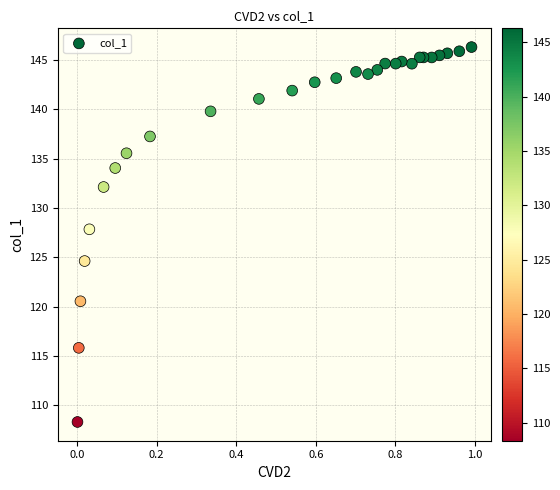

What Y value in the scatter plot is closest to 127?

127.8